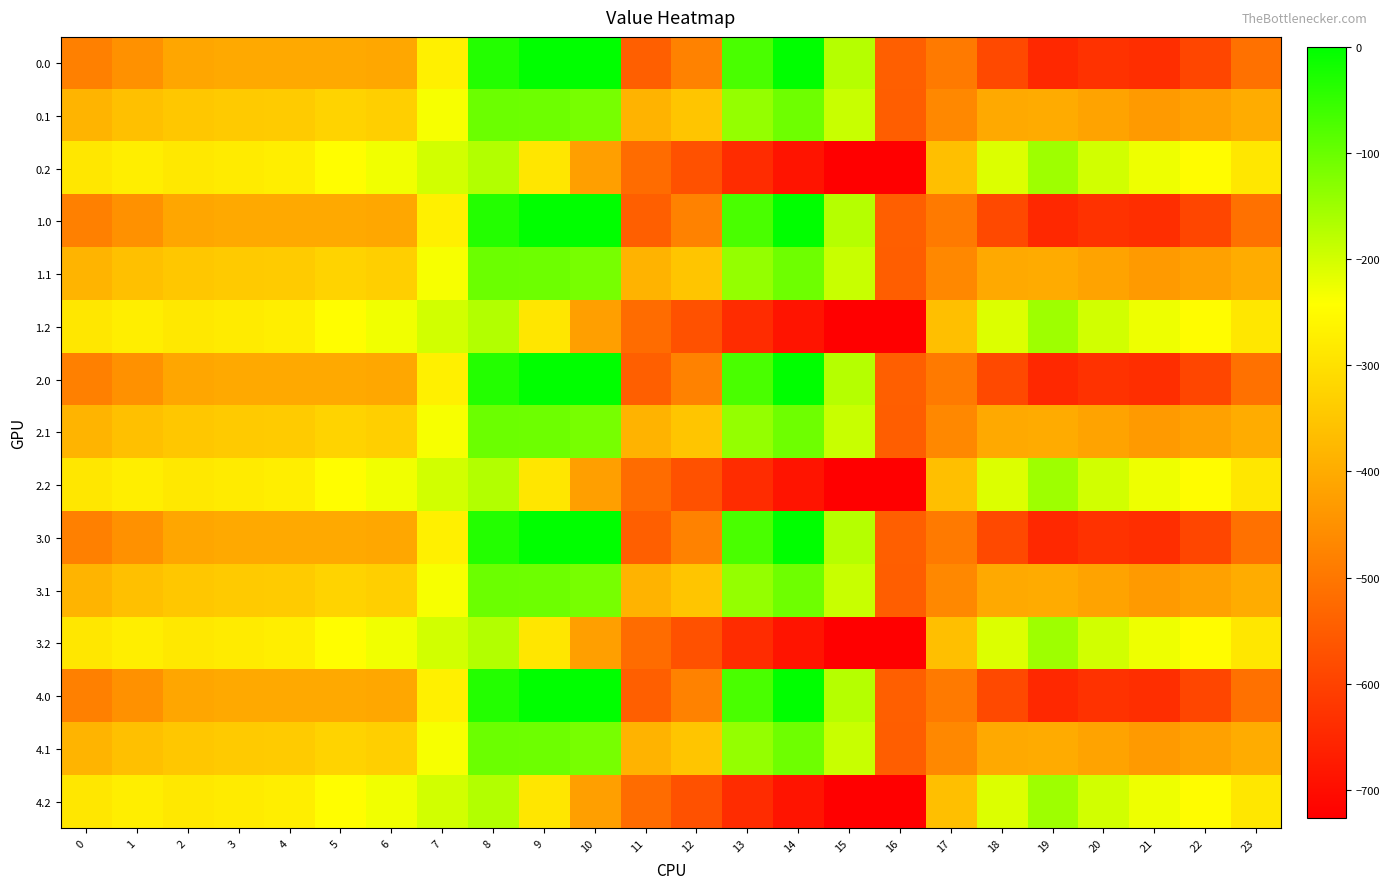

Reading left to right, what are all the values shown in this chart?

0.0: 0=-482.0	1=-449.5	2=-410.3	3=-404.4	4=-404.9	5=-403.8	6=-408.0	7=-270.7	8=-35.0	9=0.0	10=0.0	11=-544.3	12=-477.2	13=-70.2	14=-0.3	15=-172.8	16=-545.4	17=-494.8	18=-586.7	19=-649.2	20=-629.9	21=-638.4	22=-592.3	23=-511.3
0.1: 0=-384.6	1=-361.1	2=-347.9	3=-342.7	4=-339.6	5=-325.7	6=-332.2	7=-234.9	8=-102.3	9=-104.8	10=-114.0	11=-384.7	12=-350.8	13=-141.2	14=-105.5	15=-190.4	16=-547.3	17=-466.6	18=-405.4	19=-400.2	20=-414.5	21=-432.4	22=-419.9	23=-399.4
0.2: 0=-287.1	1=-272.7	2=-285.5	3=-281.0	4=-274.4	5=-245.0	6=-228.8	7=-199.0	8=-169.5	9=-288.5	10=-423.5	11=-520.6	12=-571.2	13=-640.4	14=-687.4	15=-725.8	16=-726.6	17=-362.4	18=-210.0	19=-151.0	20=-199.2	21=-226.4	22=-247.4	23=-287.5
1.0: 0=-482.0	1=-449.5	2=-410.3	3=-404.4	4=-404.9	5=-403.8	6=-408.0	7=-270.7	8=-35.0	9=0.0	10=0.0	11=-544.3	12=-477.2	13=-70.2	14=-0.3	15=-172.8	16=-545.4	17=-494.8	18=-586.7	19=-649.2	20=-629.9	21=-638.4	22=-592.3	23=-511.3
1.1: 0=-384.6	1=-361.1	2=-347.9	3=-342.7	4=-339.6	5=-325.7	6=-332.2	7=-234.9	8=-102.3	9=-104.8	10=-114.0	11=-384.7	12=-350.8	13=-141.2	14=-105.5	15=-190.4	16=-547.3	17=-466.6	18=-405.4	19=-400.2	20=-414.5	21=-432.4	22=-419.9	23=-399.4
1.2: 0=-287.1	1=-272.7	2=-285.5	3=-281.0	4=-274.4	5=-245.0	6=-228.8	7=-199.0	8=-169.5	9=-288.5	10=-423.5	11=-520.6	12=-571.2	13=-640.4	14=-687.4	15=-725.8	16=-726.6	17=-362.4	18=-210.0	19=-151.0	20=-199.2	21=-226.4	22=-247.4	23=-287.5
2.0: 0=-482.0	1=-449.5	2=-410.3	3=-404.4	4=-404.9	5=-403.8	6=-408.0	7=-270.7	8=-35.0	9=0.0	10=0.0	11=-544.3	12=-477.2	13=-70.2	14=-0.3	15=-172.8	16=-545.4	17=-494.8	18=-586.7	19=-649.2	20=-629.9	21=-638.4	22=-592.3	23=-511.3
2.1: 0=-384.6	1=-361.1	2=-347.9	3=-342.7	4=-339.6	5=-325.7	6=-332.2	7=-234.9	8=-102.3	9=-104.8	10=-114.0	11=-384.7	12=-350.8	13=-141.2	14=-105.5	15=-190.4	16=-547.3	17=-466.6	18=-405.4	19=-400.2	20=-414.5	21=-432.4	22=-419.9	23=-399.4
2.2: 0=-287.1	1=-272.7	2=-285.5	3=-281.0	4=-274.4	5=-245.0	6=-228.8	7=-199.0	8=-169.5	9=-288.5	10=-423.5	11=-520.6	12=-571.2	13=-640.4	14=-687.4	15=-725.8	16=-726.6	17=-362.4	18=-210.0	19=-151.0	20=-199.2	21=-226.4	22=-247.4	23=-287.5
3.0: 0=-482.0	1=-449.5	2=-410.3	3=-404.4	4=-404.9	5=-403.8	6=-408.0	7=-270.7	8=-35.0	9=0.0	10=0.0	11=-544.3	12=-477.2	13=-70.2	14=-0.3	15=-172.8	16=-545.4	17=-494.8	18=-586.7	19=-649.2	20=-629.9	21=-638.4	22=-592.3	23=-511.3
3.1: 0=-384.6	1=-361.1	2=-347.9	3=-342.7	4=-339.6	5=-325.7	6=-332.2	7=-234.9	8=-102.3	9=-104.8	10=-114.0	11=-384.7	12=-350.8	13=-141.2	14=-105.5	15=-190.4	16=-547.3	17=-466.6	18=-405.4	19=-400.2	20=-414.5	21=-432.4	22=-419.9	23=-399.4
3.2: 0=-287.1	1=-272.7	2=-285.5	3=-281.0	4=-274.4	5=-245.0	6=-228.8	7=-199.0	8=-169.5	9=-288.5	10=-423.5	11=-520.6	12=-571.2	13=-640.4	14=-687.4	15=-725.8	16=-726.6	17=-362.4	18=-210.0	19=-151.0	20=-199.2	21=-226.4	22=-247.4	23=-287.5
4.0: 0=-482.0	1=-449.5	2=-410.3	3=-404.4	4=-404.9	5=-403.8	6=-408.0	7=-270.7	8=-35.0	9=0.0	10=0.0	11=-544.3	12=-477.2	13=-70.2	14=-0.3	15=-172.8	16=-545.4	17=-494.8	18=-586.7	19=-649.2	20=-629.9	21=-638.4	22=-592.3	23=-511.3
4.1: 0=-384.6	1=-361.1	2=-347.9	3=-342.7	4=-339.6	5=-325.7	6=-332.2	7=-234.9	8=-102.3	9=-104.8	10=-114.0	11=-384.7	12=-350.8	13=-141.2	14=-105.5	15=-190.4	16=-547.3	17=-466.6	18=-405.4	19=-400.2	20=-414.5	21=-432.4	22=-419.9	23=-399.4
4.2: 0=-287.1	1=-272.7	2=-285.5	3=-281.0	4=-274.4	5=-245.0	6=-228.8	7=-199.0	8=-169.5	9=-288.5	10=-423.5	11=-520.6	12=-571.2	13=-640.4	14=-687.4	15=-725.8	16=-726.6	17=-362.4	18=-210.0	19=-151.0	20=-199.2	21=-226.4	22=-247.4	23=-287.5